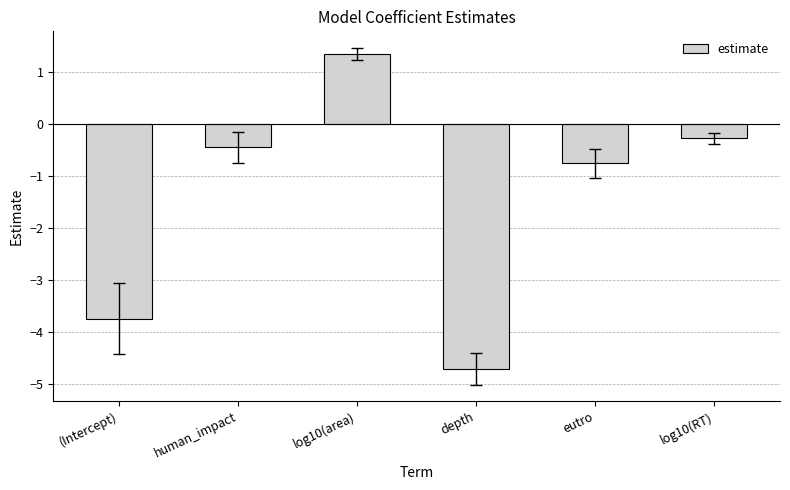

List the labels in order of value, smallest first.

depth, (Intercept), eutro, human_impact, log10(RT), log10(area)